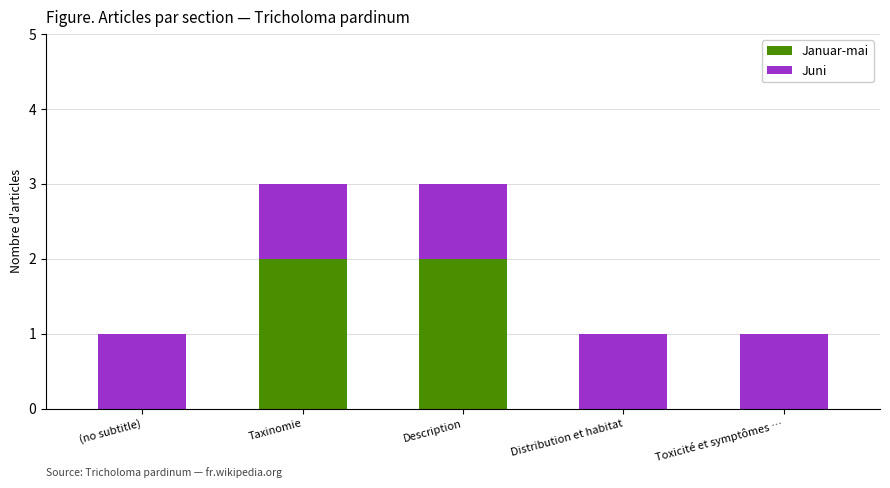

Are the bars horizontal?

No